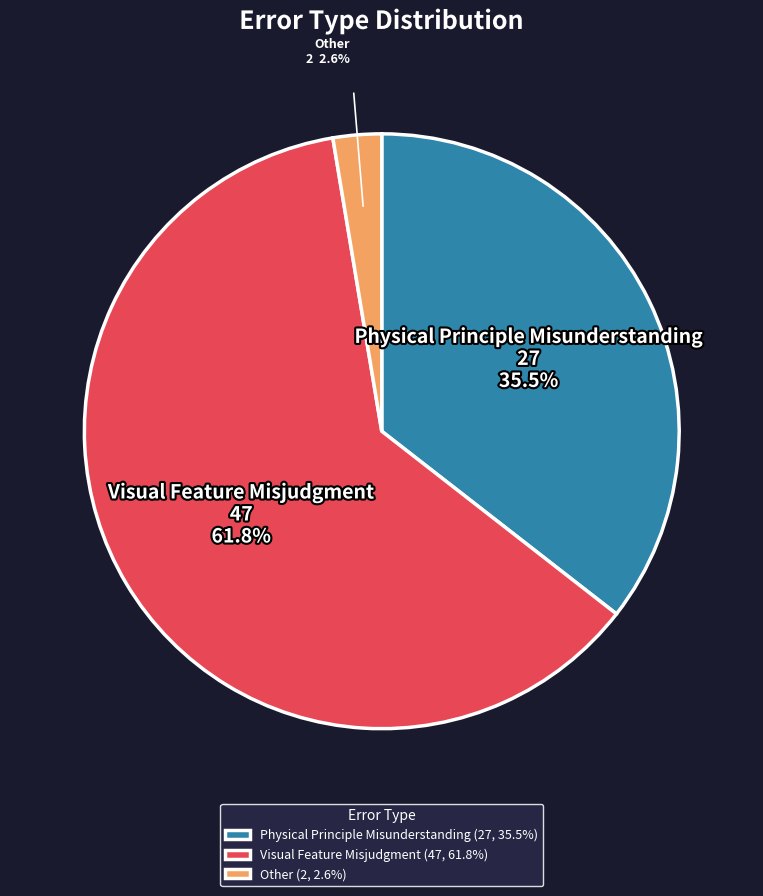

The Other slice represents 3% of the pie. True or false?

True